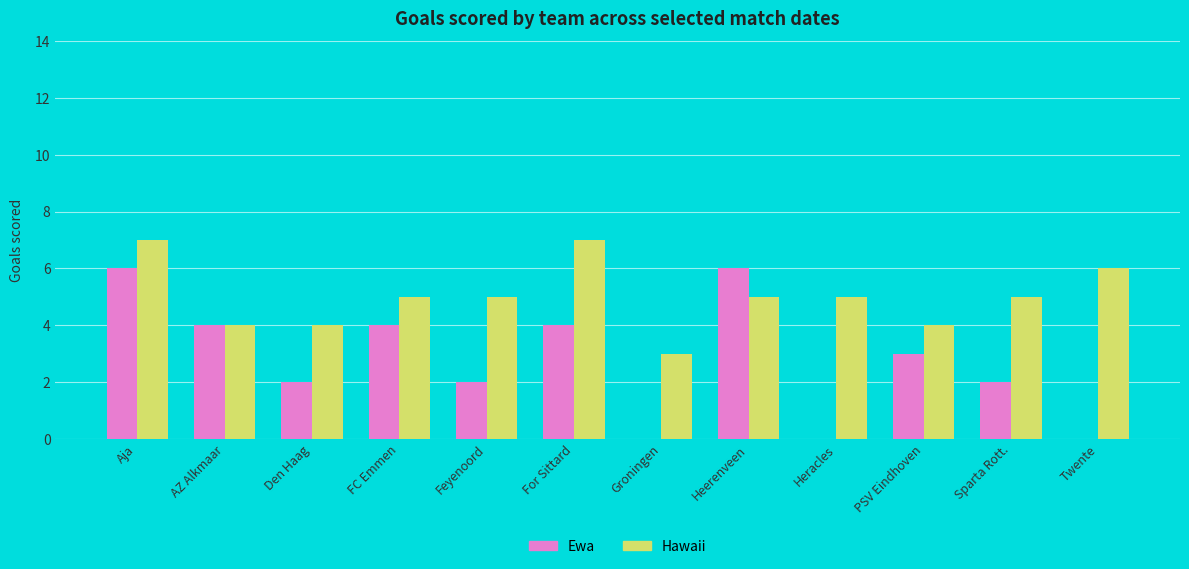

The value of Ewa at FC Emmen is 4. True or false?

True